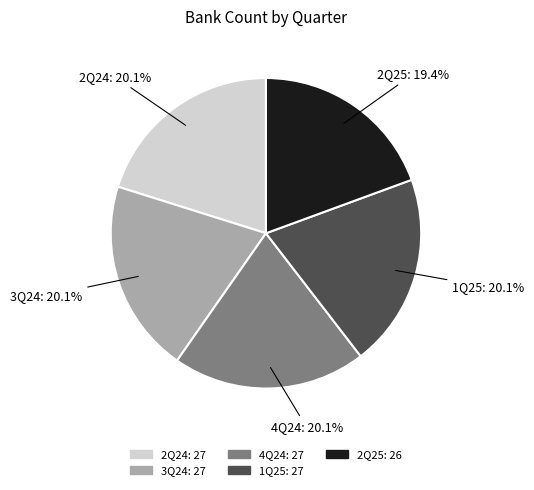

What percentage is the 4Q24 slice, to the nearest percent?

20%